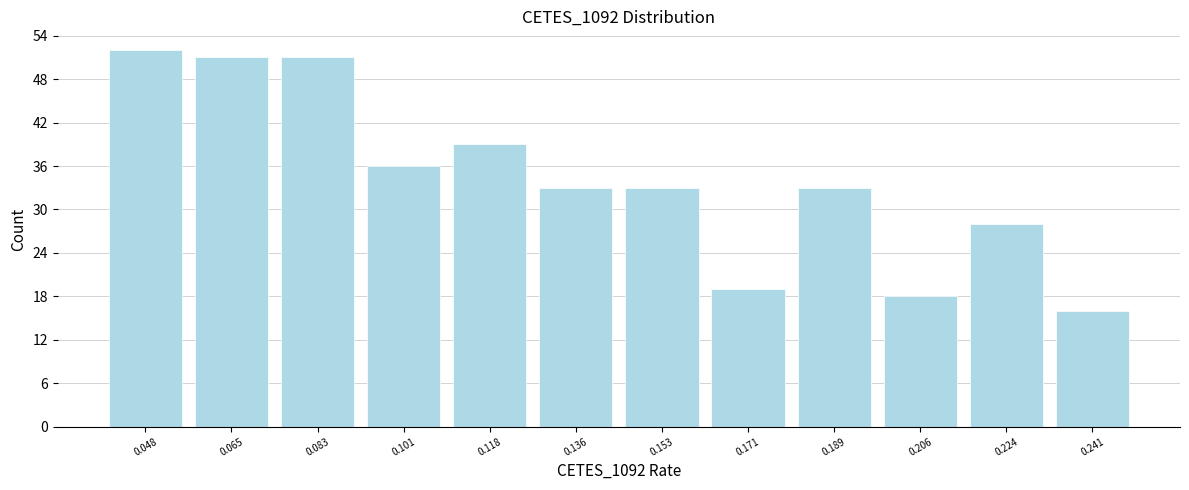

Over which range of the x-axis is the bar tallest?

0.038 to 0.056